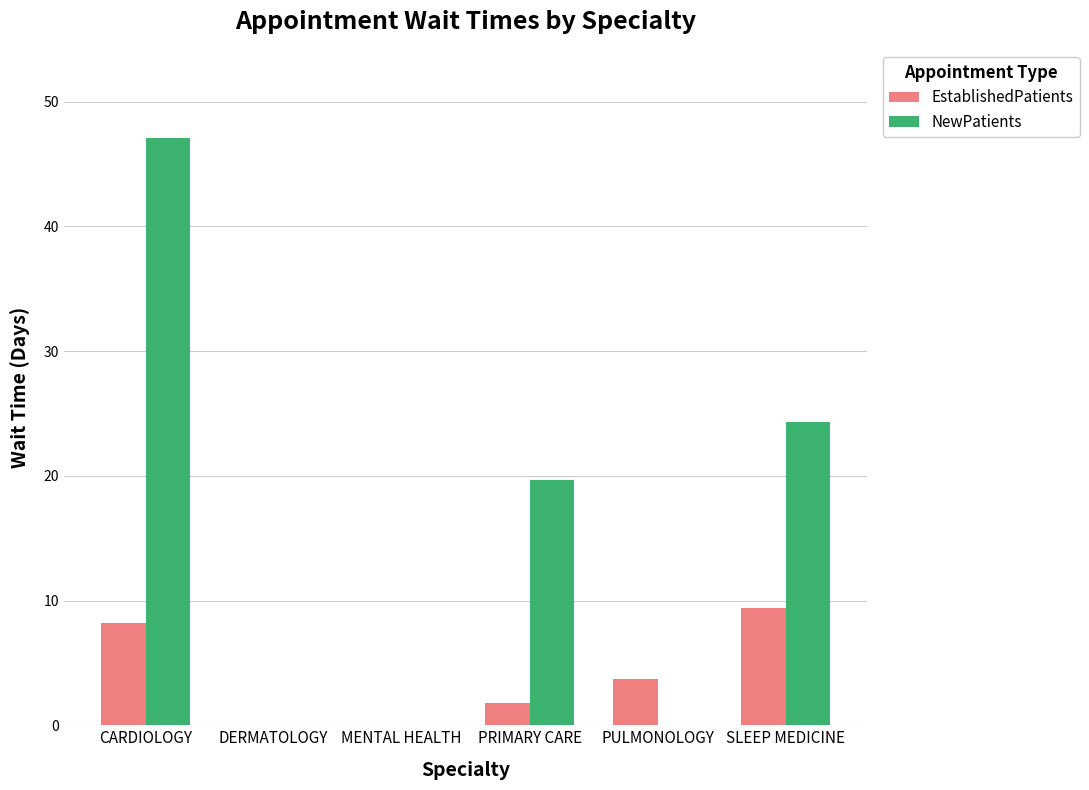

True or false: EstablishedPatients has a value of 5.4 at DERMATOLOGY.

False